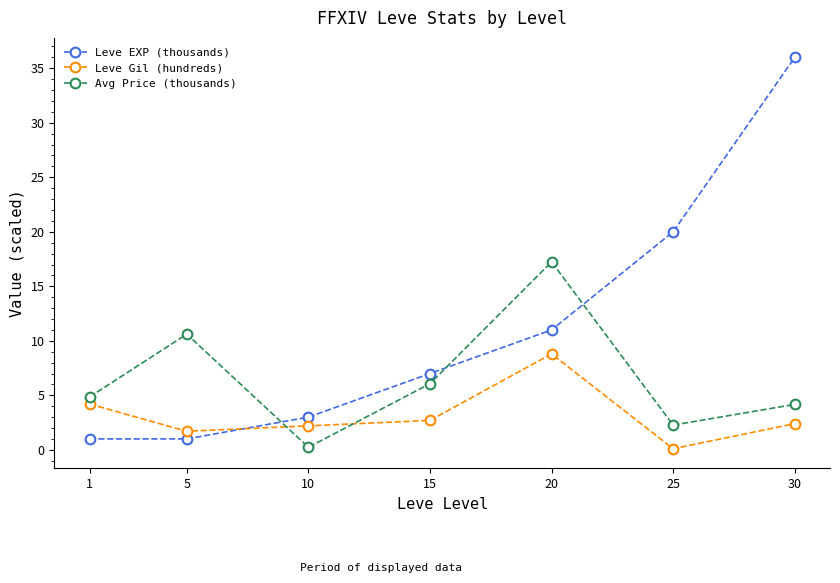

Where do Leve Gil (hundreds) and Avg Price (thousands) first cross each other?

5 and 10